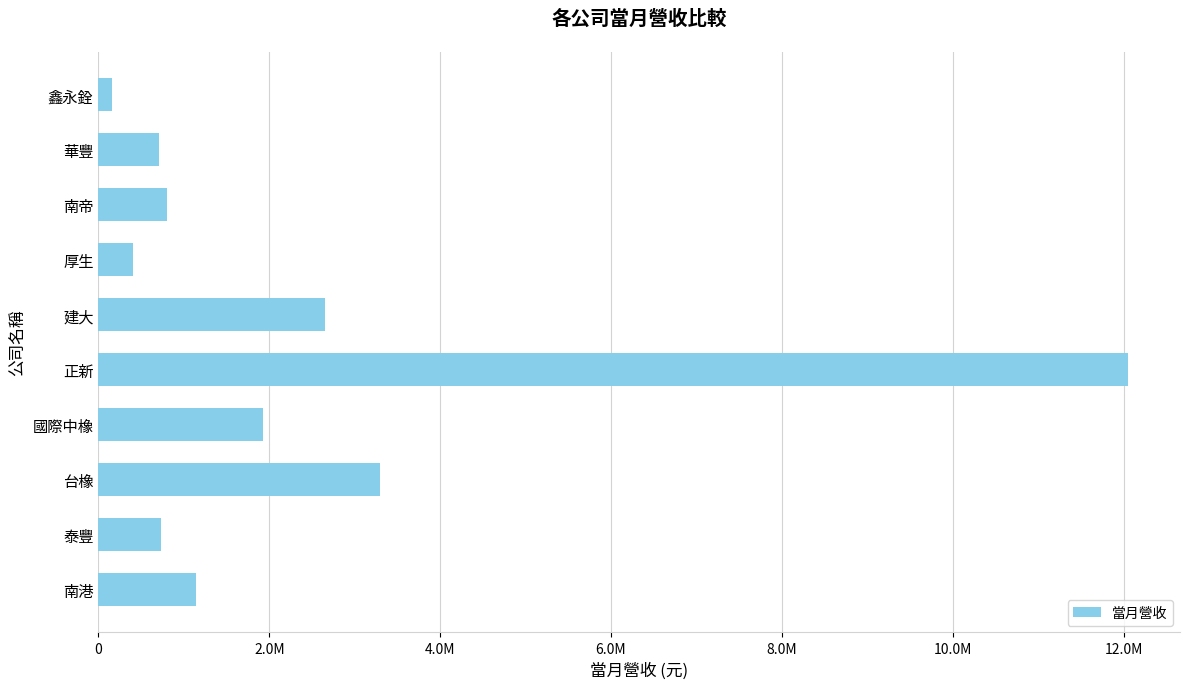

Does the chart contain any negative values?

No